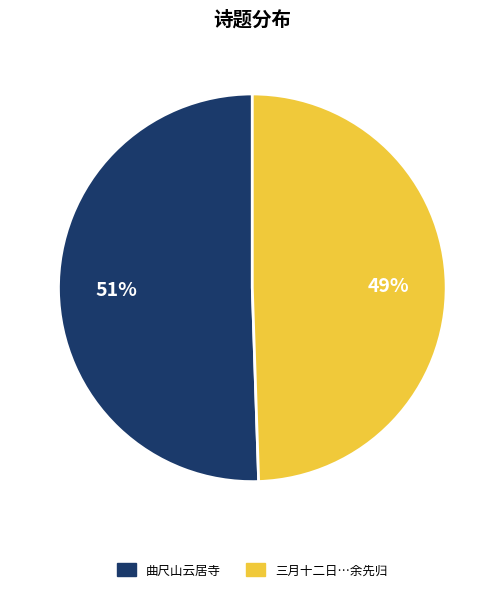

Is there a majority slice in this chart?

Yes